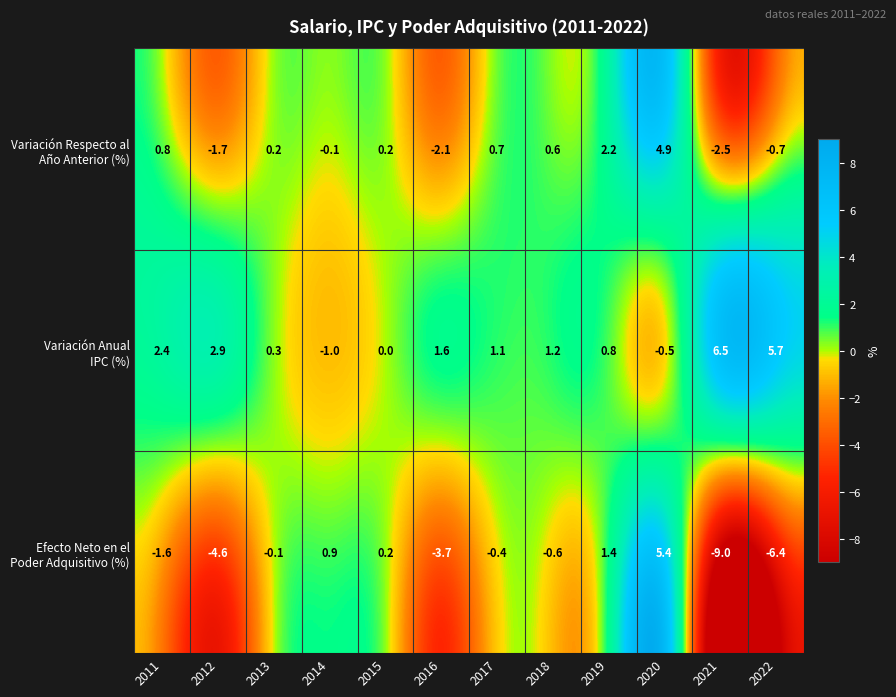

What is the spread (max minus min) of values at 2016?

5.3